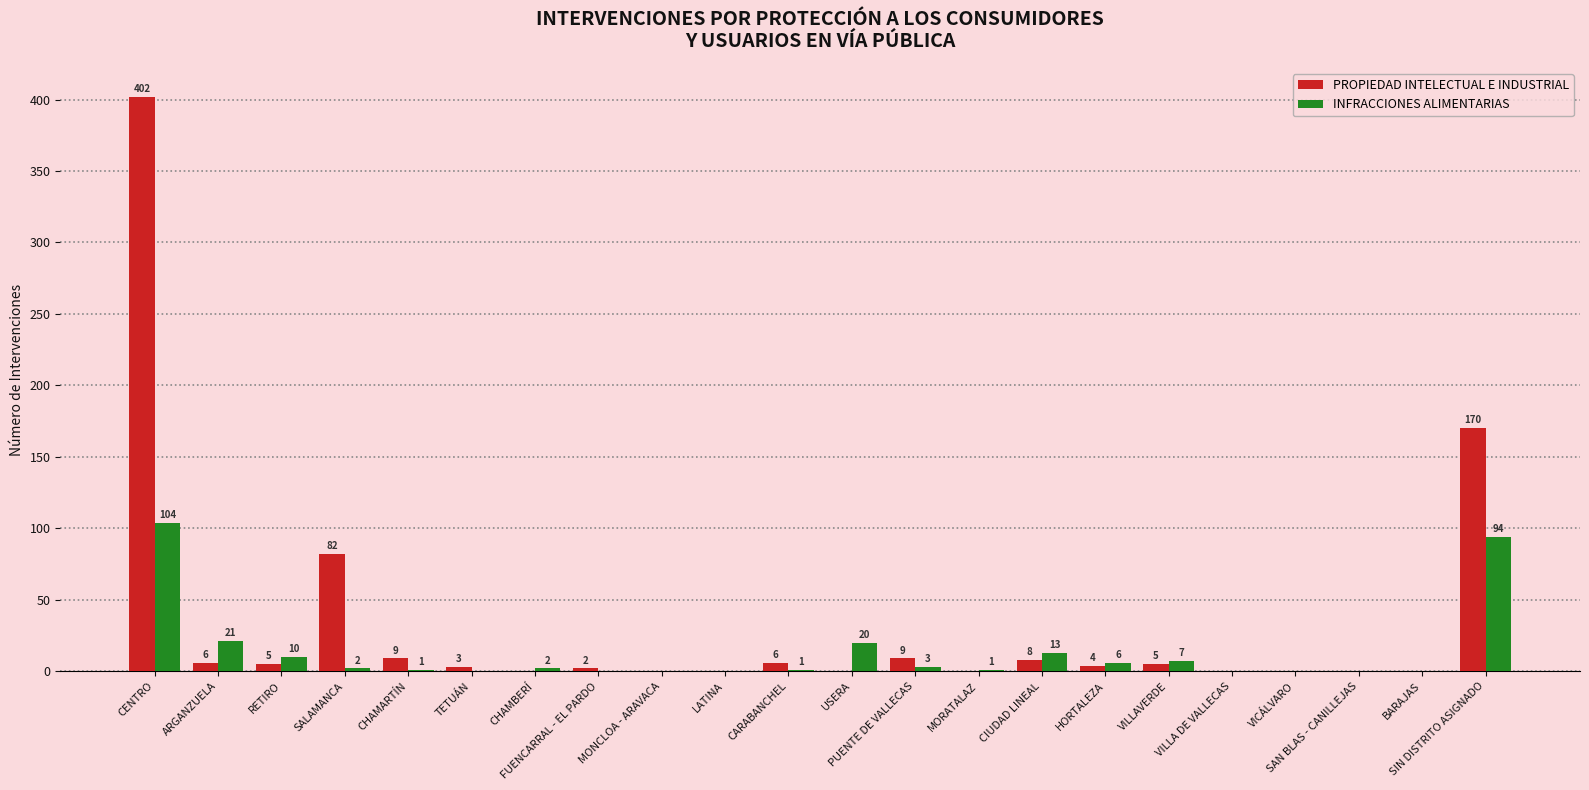

Is it true that PROPIEDAD INTELECTUAL E INDUSTRIAL equals 217 at VICÁLVARO?

False